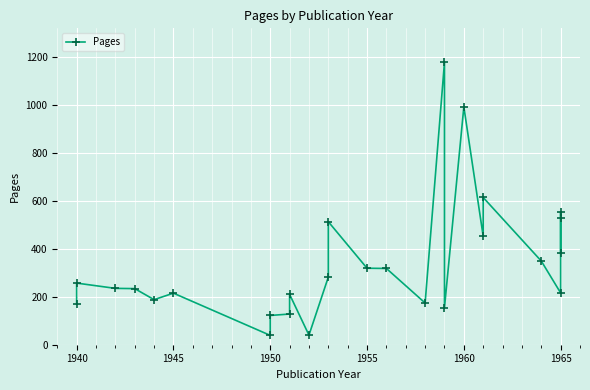

The value at 1940 is 102. True or false?

False